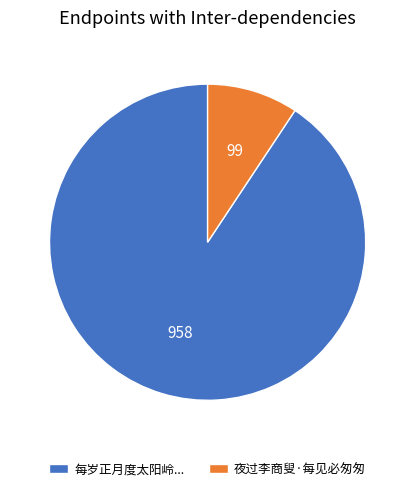

Do 夜过李商叟·每见必匆匆 and 每岁正月度太阳岭... together represent more than half of the pie?

Yes